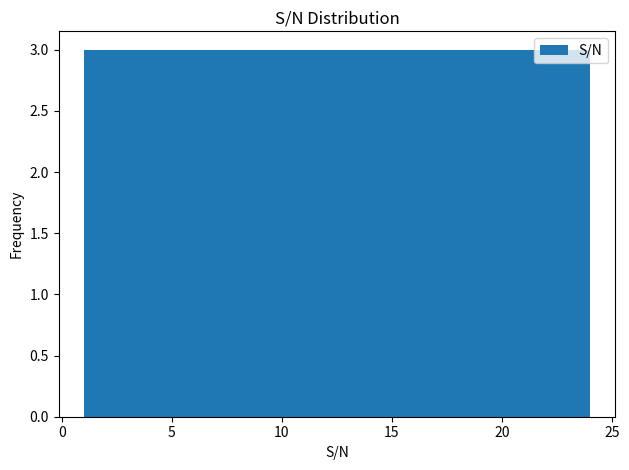

How tall is the bar that spans 18.5 to 21.0 on the x-axis? Neither the bar edges nor the heights are printed on the chart, so give them approximately, as read against the axes.

3